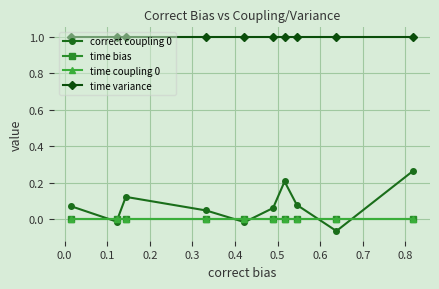

Is this an area chart (filled region under the line)?

No